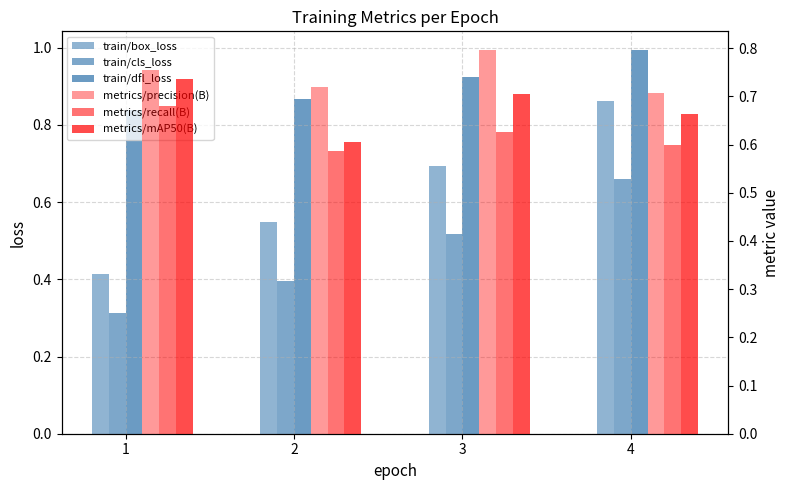

What is the approximate value of train/dfl_loss at 4?

1.0